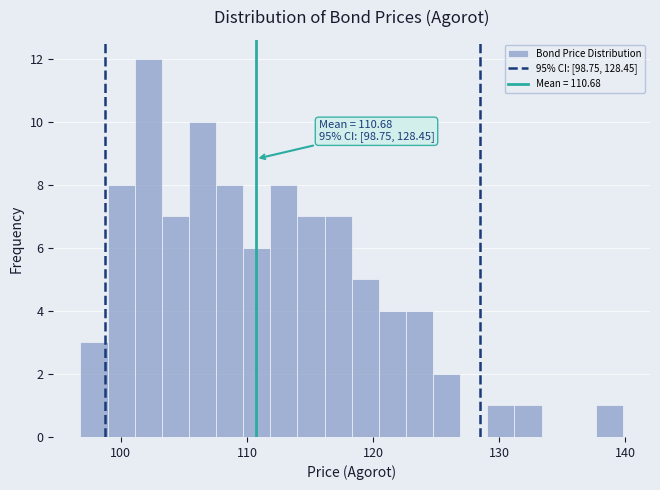

Around what value on the x-axis is the tallest bar? Give the approximate position of its centre, as read against the axis.

102